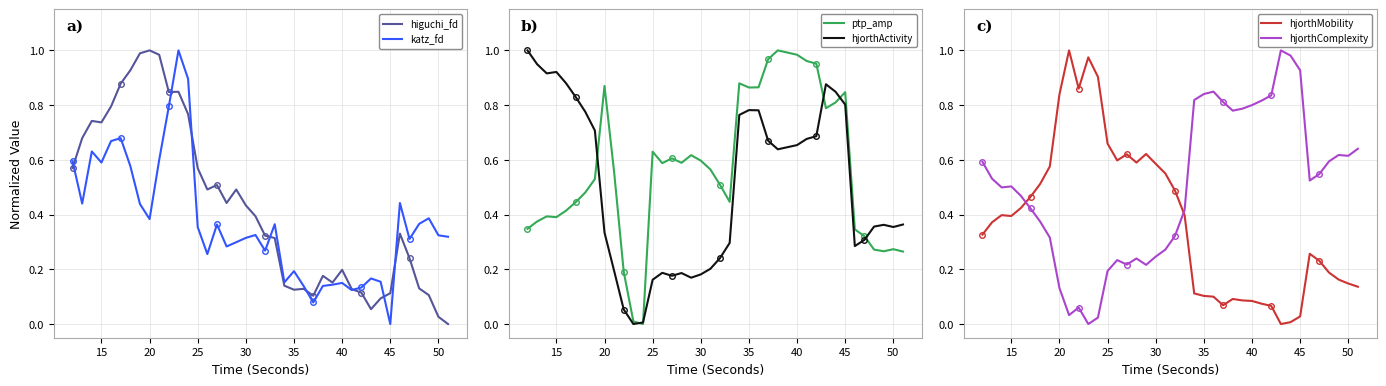

True or false: katz_fd has a value of 0.1 at 50.

False